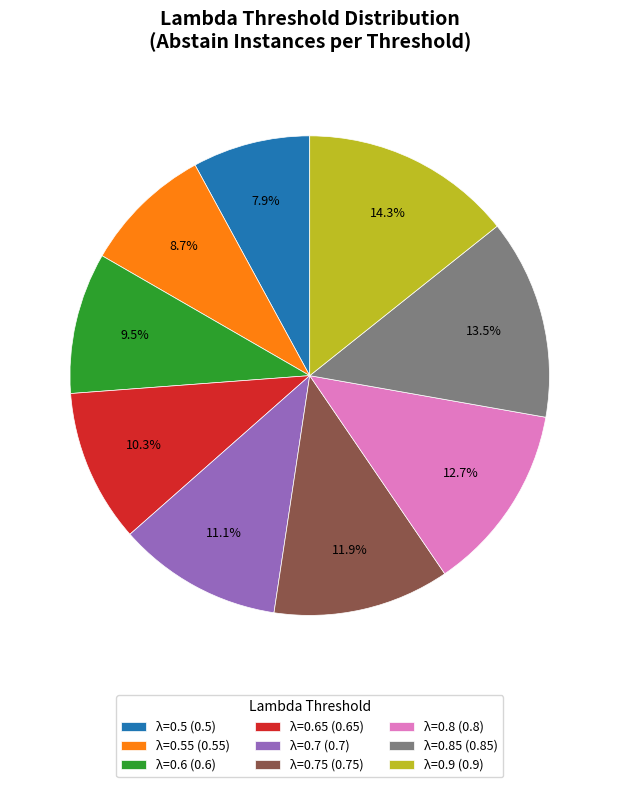

What is the smallest slice in the pie chart?

λ=0.5 (0.5)